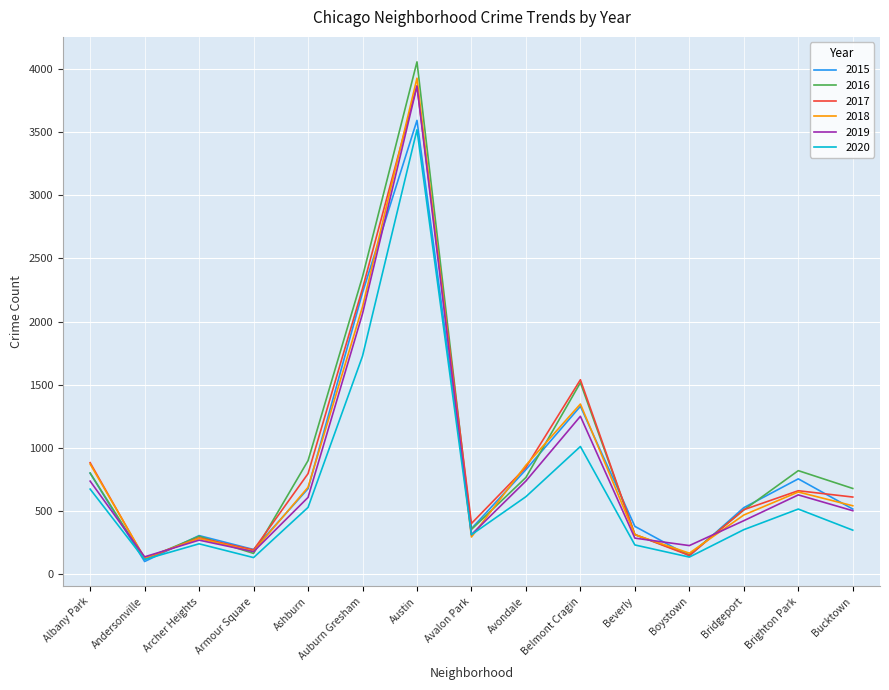

At which category does 2019 reach its first local peak?

Archer Heights